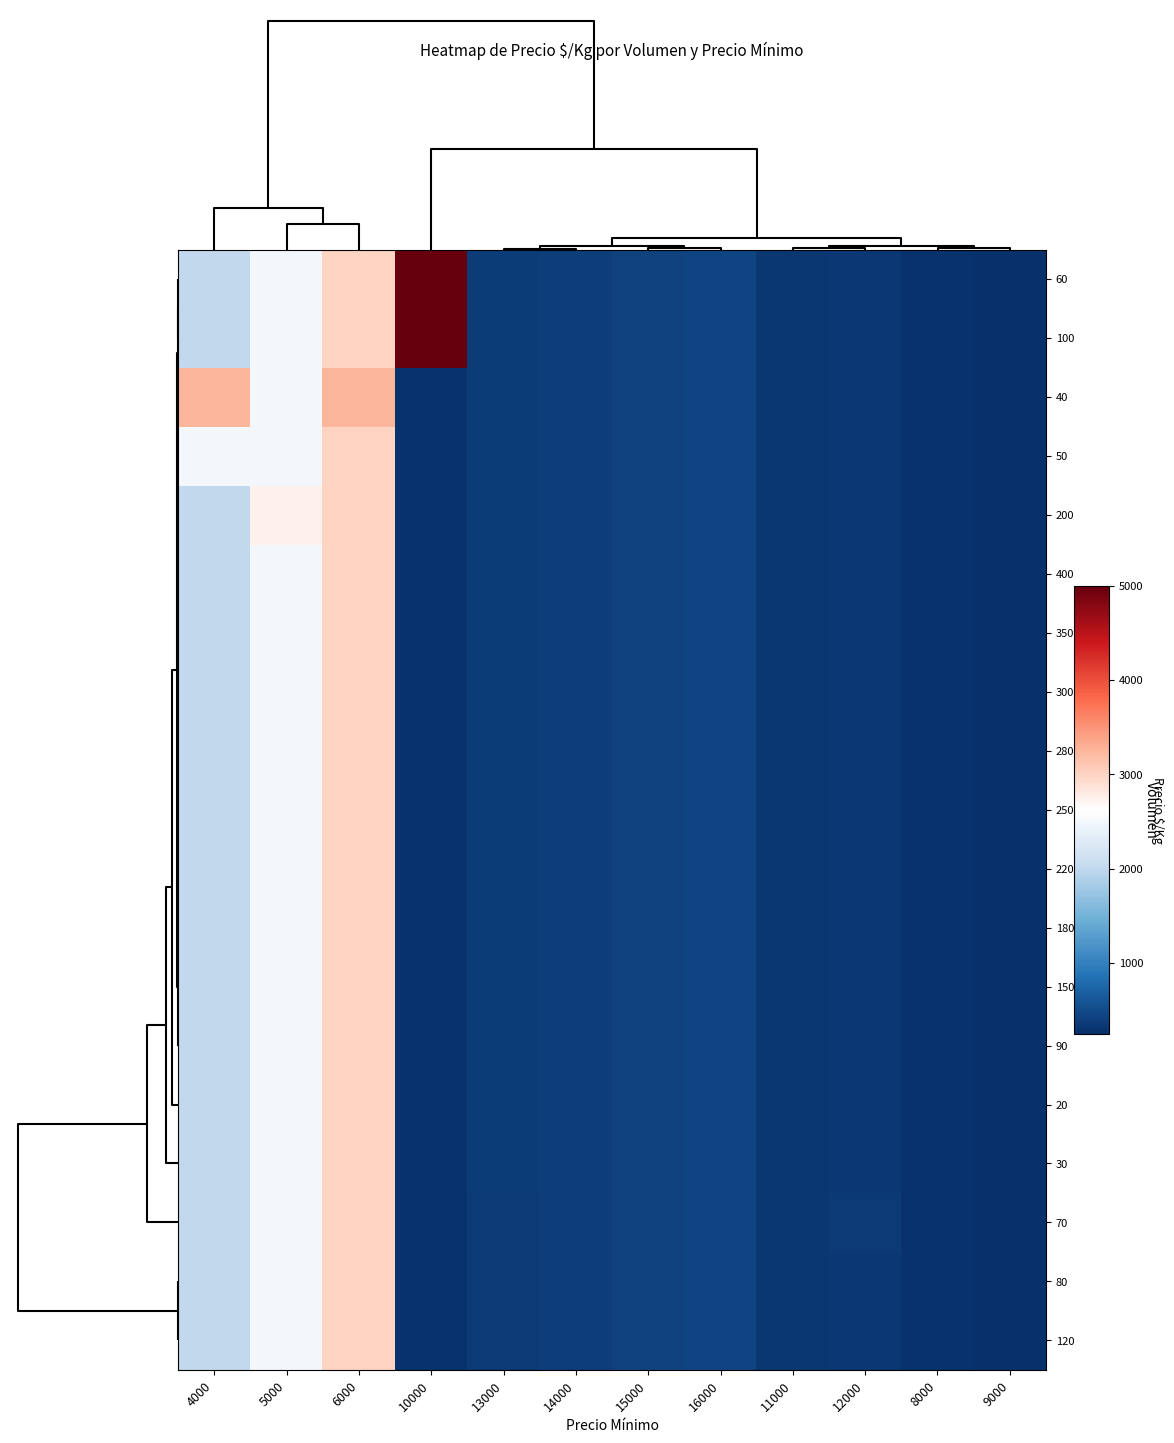

What is the minimum value shown in the chart?

250